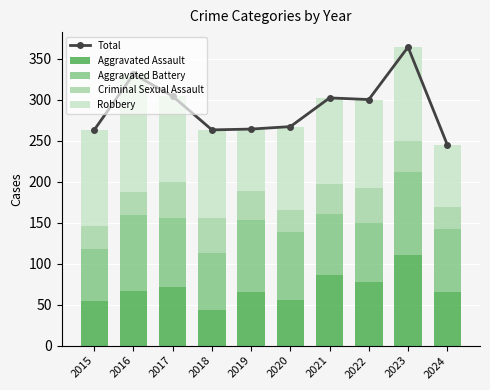

What is the lowest value of the Aggravated Assault series?

43